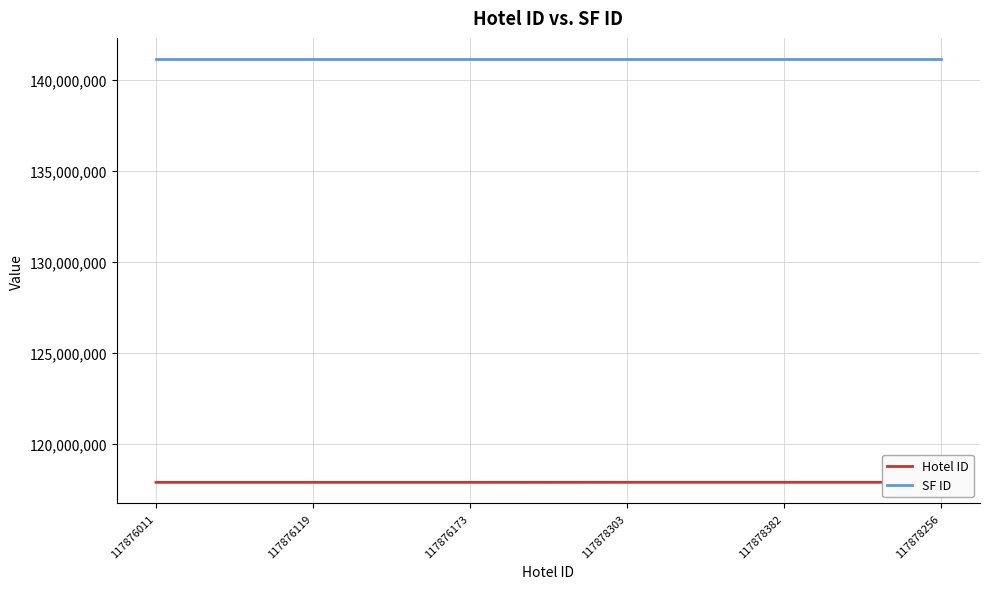

What is the difference between the highest and lowest values at 117876173?

23288724